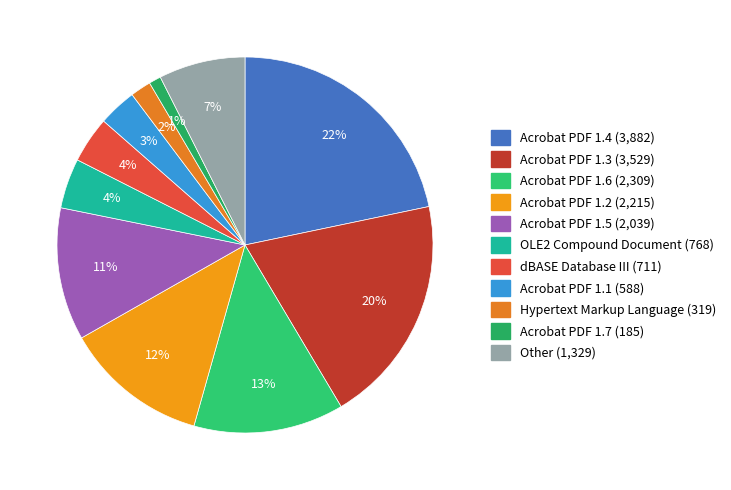

To the nearest percent, what portion does dBASE Database III represent?

4%